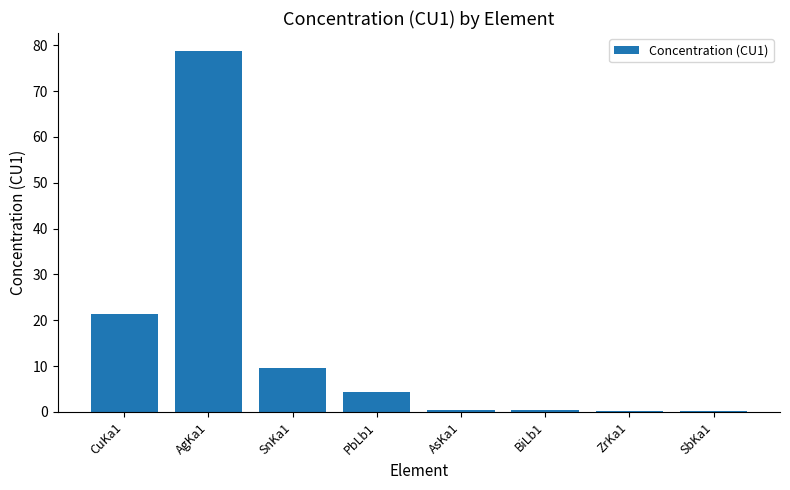

At which label does the data first exceed 4?

CuKa1